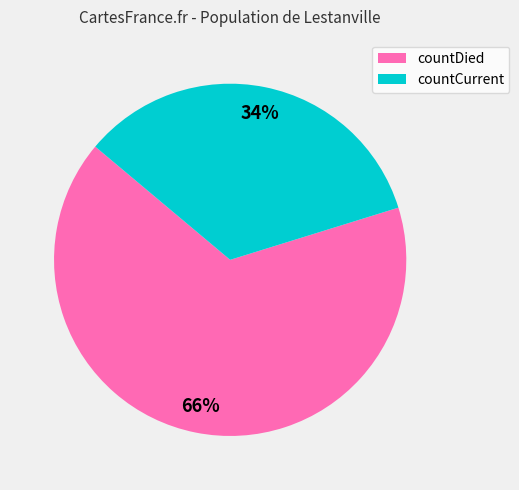

Count the number of slices in the pie.

2